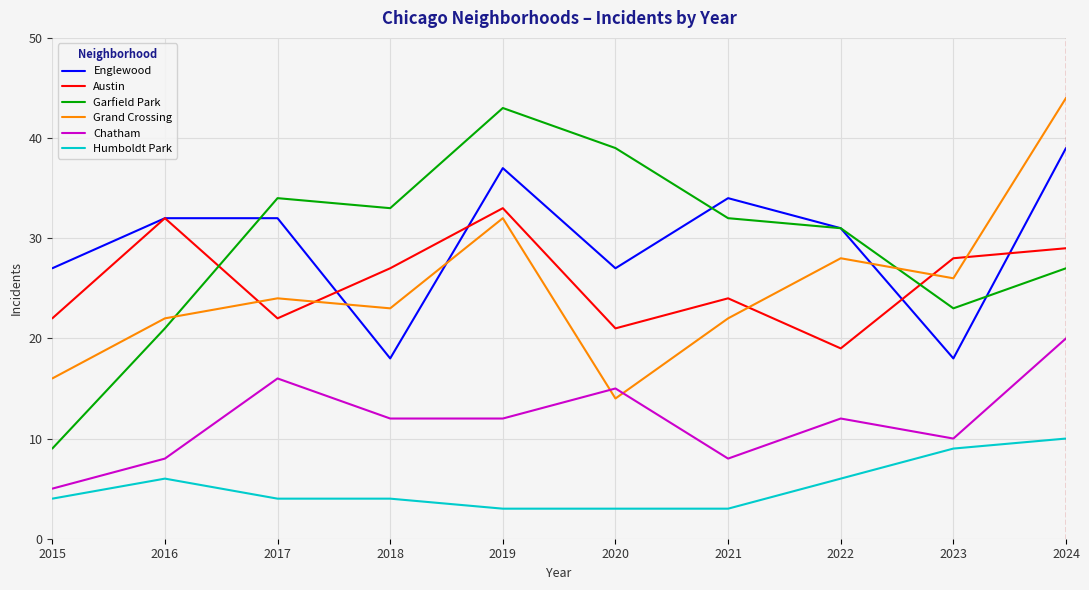

What are all the series names shown in the legend?

Englewood, Austin, Garfield Park, Grand Crossing, Chatham, Humboldt Park